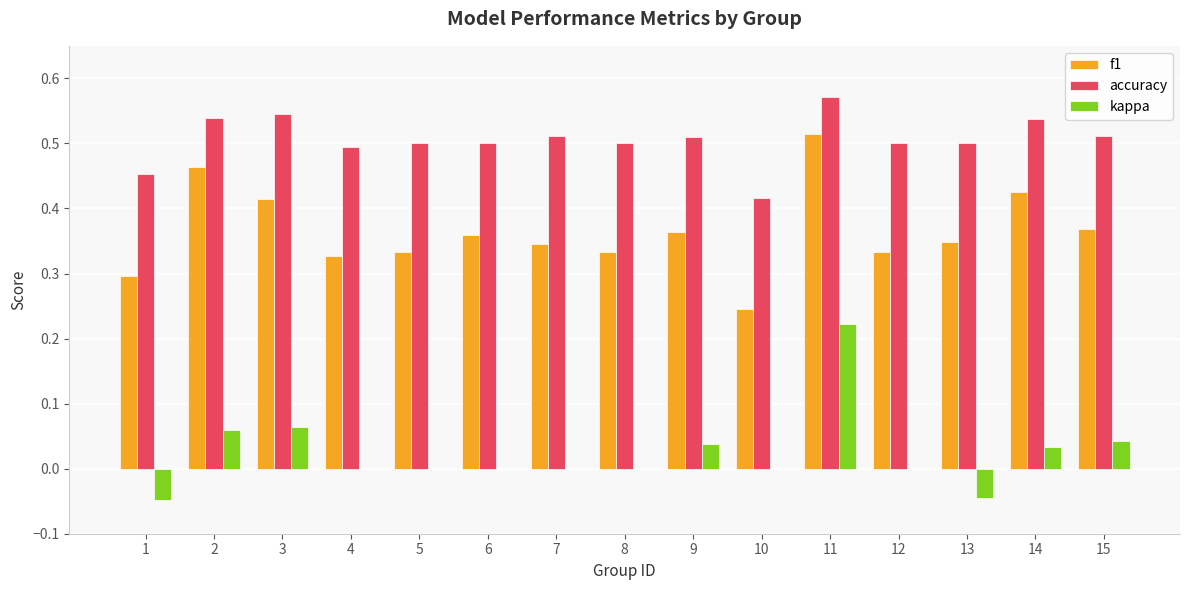

Which series has the largest total across all categories?

accuracy